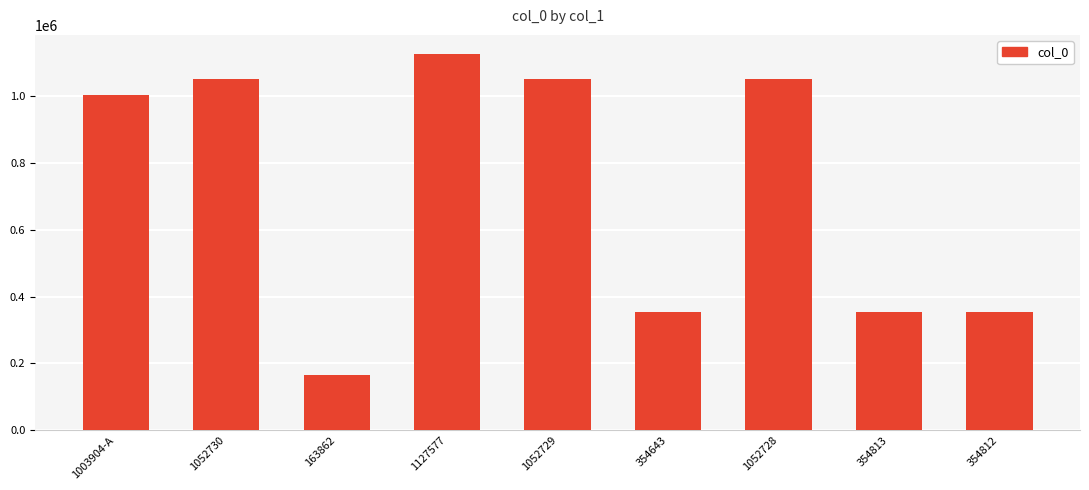

The value at 1003904-A is 1003904. True or false?

True